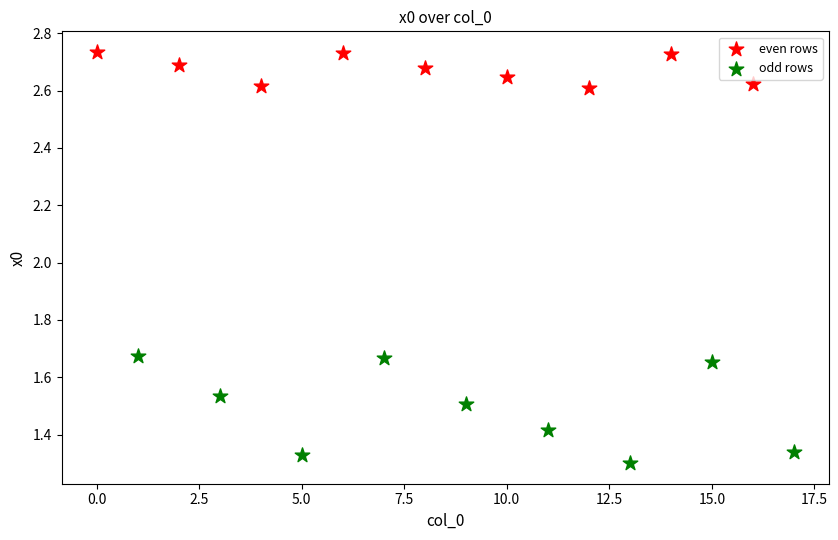

Which series reaches the minimum Y coordinate?

odd rows